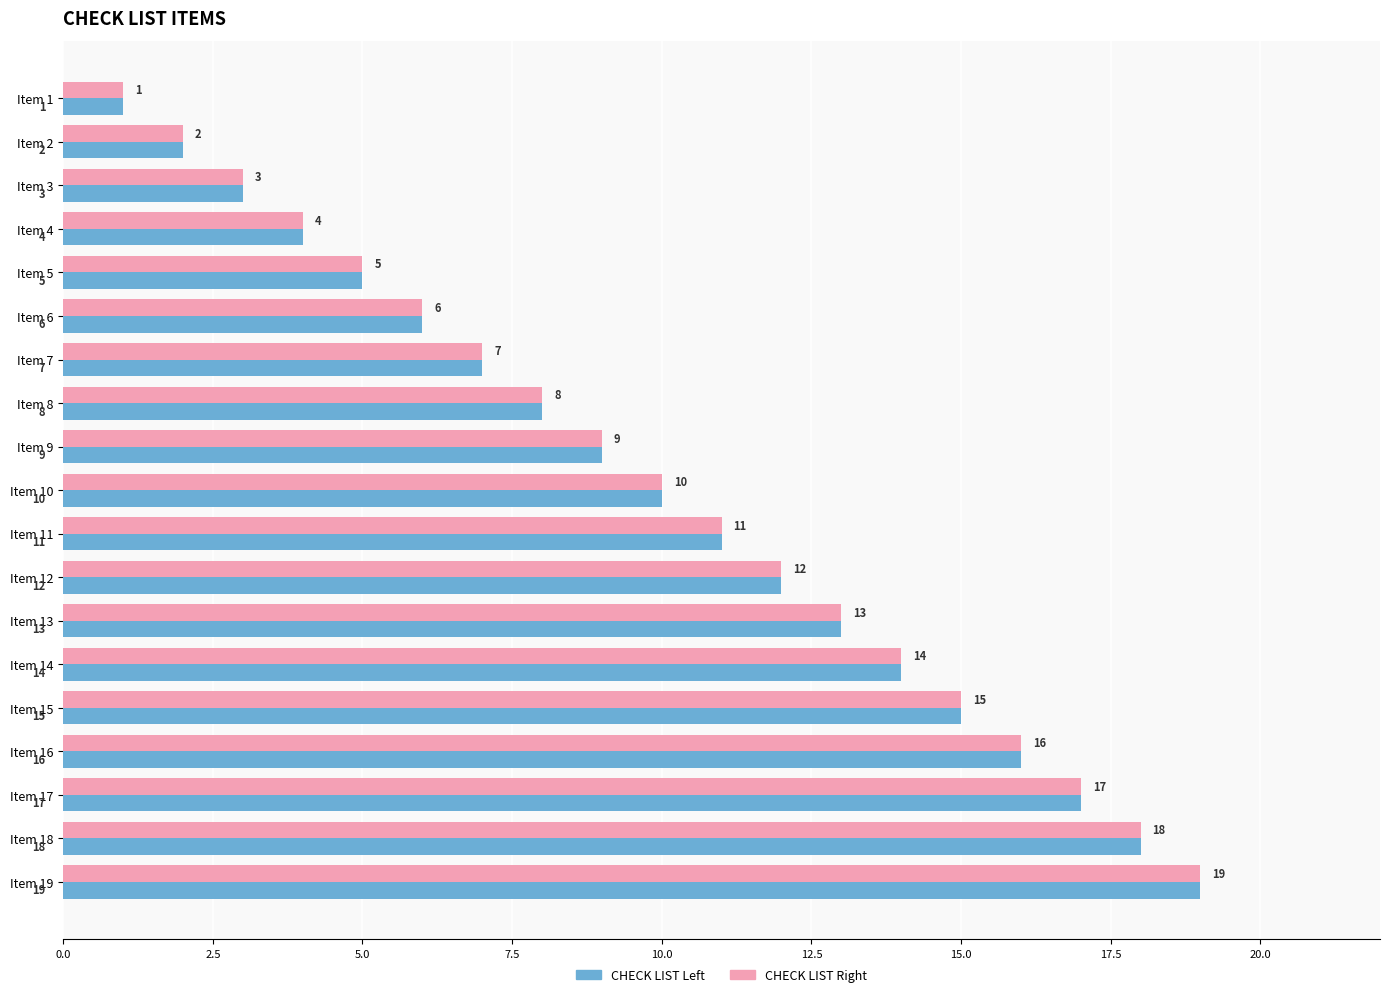

What are all the series names shown in the legend?

CHECK LIST Left, CHECK LIST Right